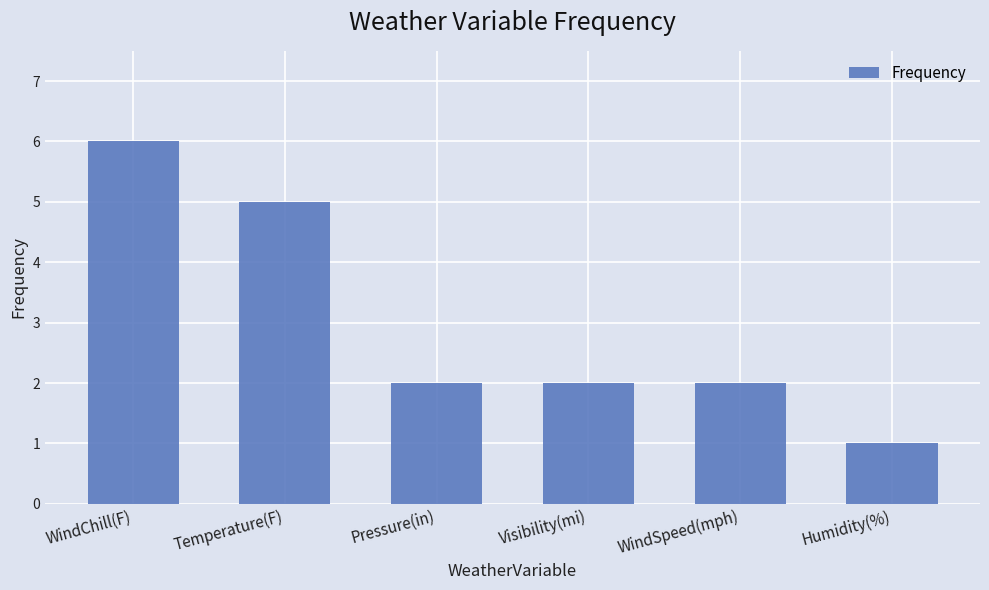

What is the difference between the second highest and second lowest values?

3